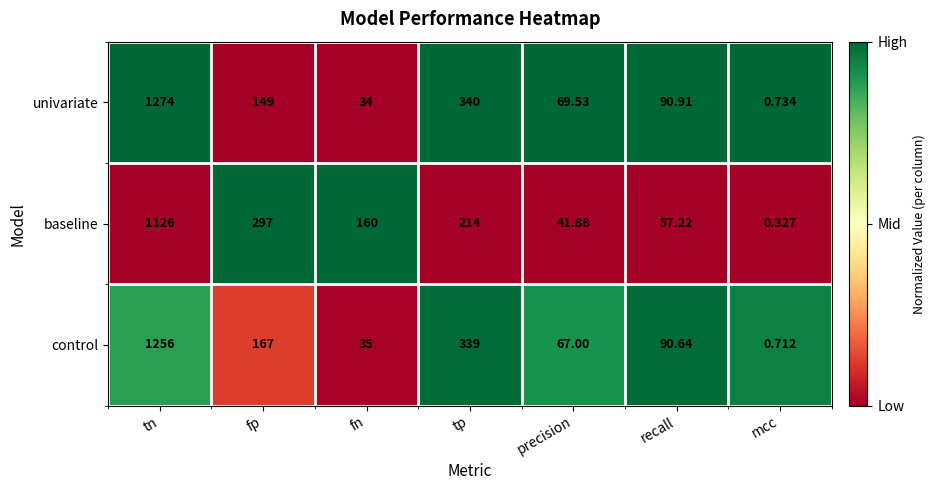

Which series has the widest spread of values?

univariate